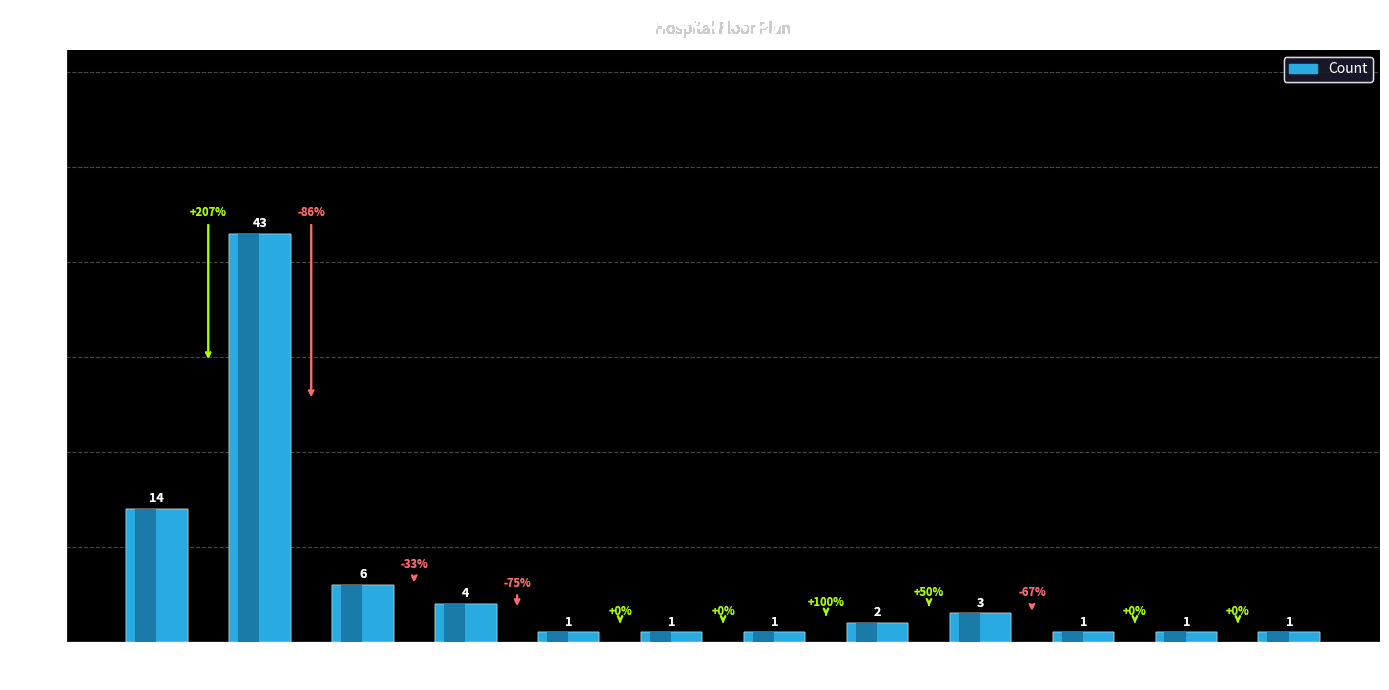

Count the number of values greater than 2.

5